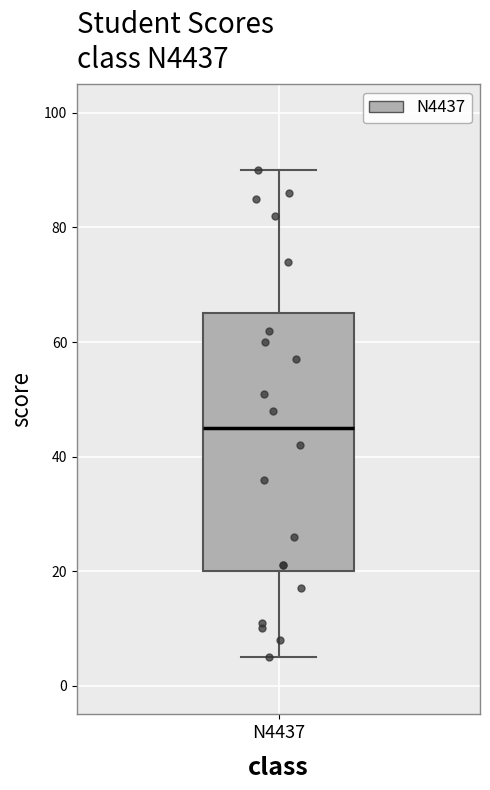

Transcribe this box plot: give where the median line is, the range the box spans, and where the two whiskers end, as read against the y-axis. The values are not printed on the chart, so give them approximately, as read against the axis.

median 46, box 20 to 66, whiskers 6 to 90